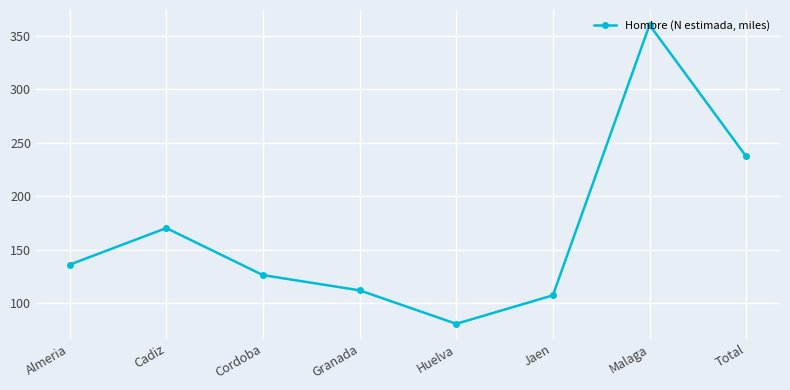

Reading left to right, transcribe all the data shown in this chart.

136.2	170.3	126.4	112.2	80.9	107.5	359.9	237.1